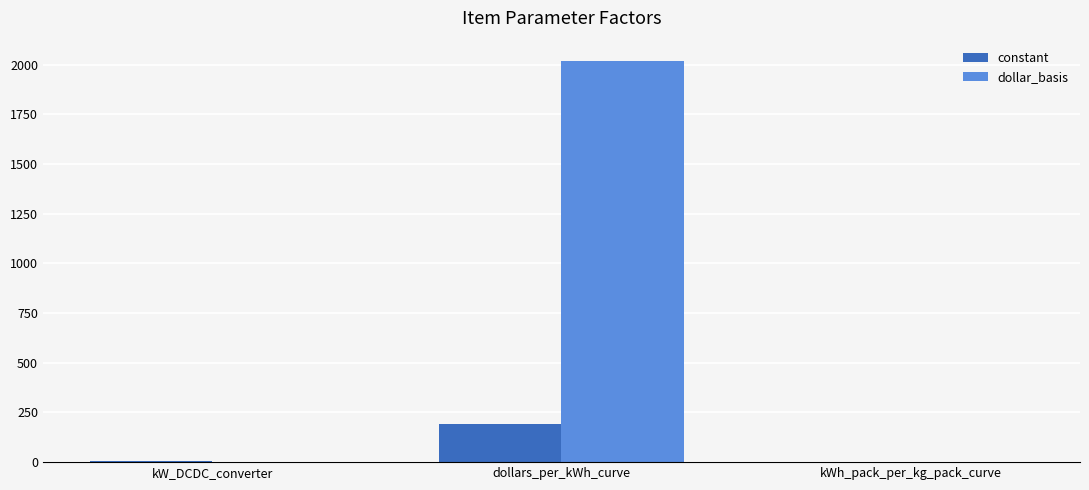

At which label does constant reach its peak?

dollars_per_kWh_curve